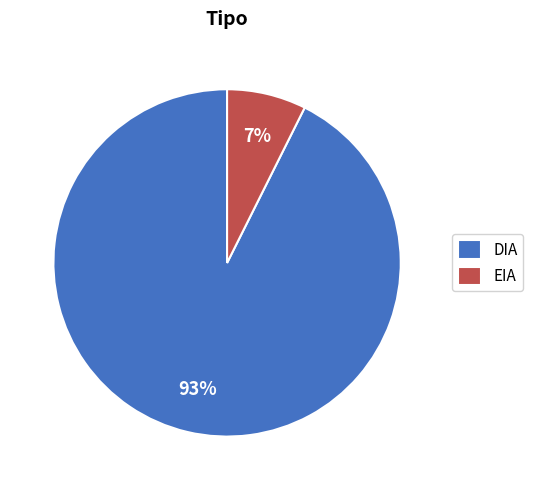

Do EIA and DIA together represent more than half of the pie?

Yes